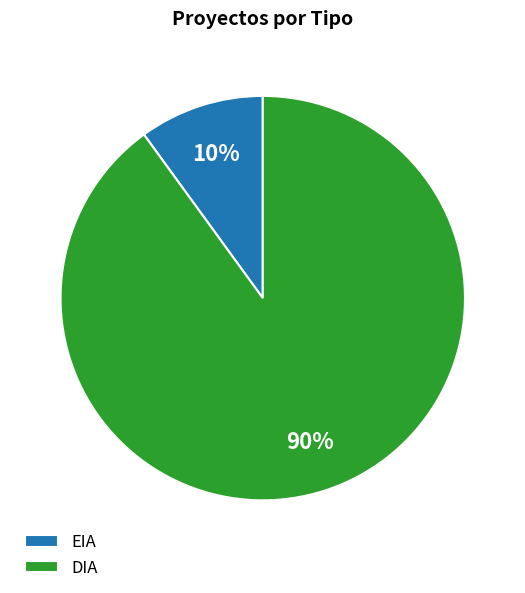

The EIA slice represents 10% of the pie. True or false?

True